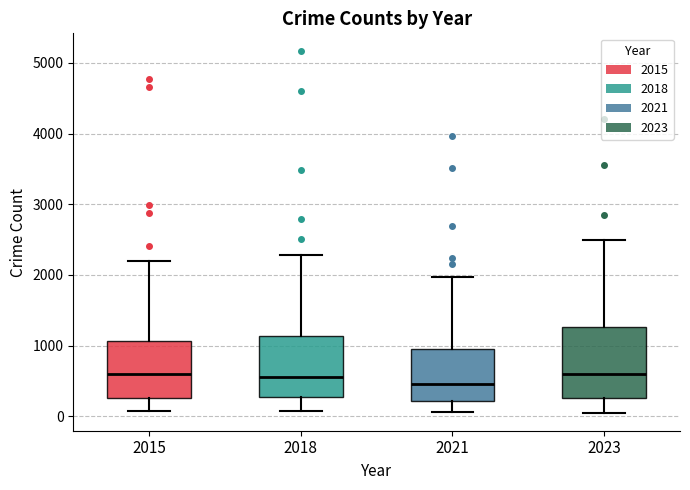

Where does the lower whisker of the box at x = 2023 end on the y-axis? The values are not printed on the chart, so give them approximately, as read against the axis.

100